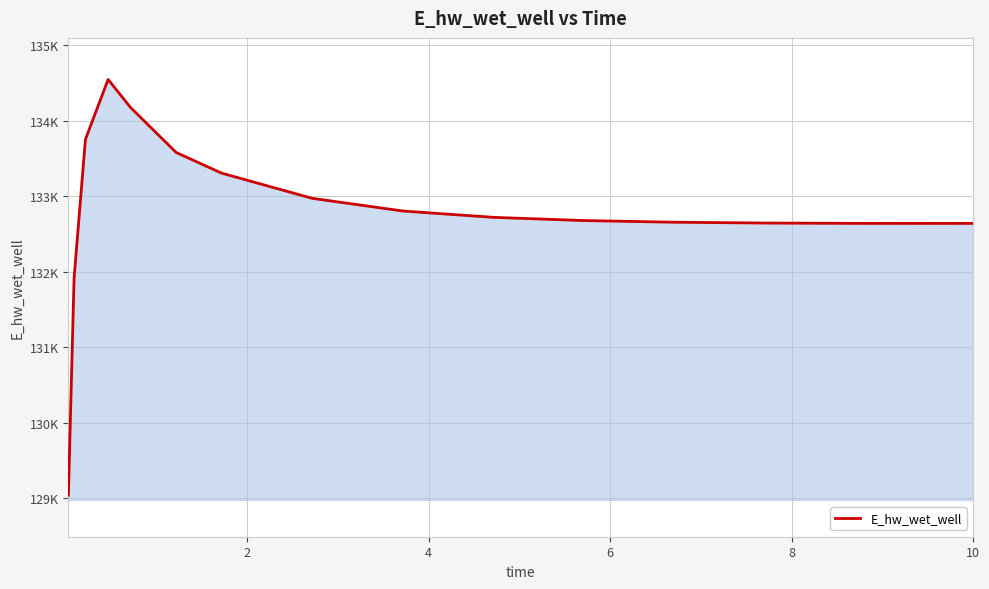

Does the chart display data point markers on the line(s)?

No